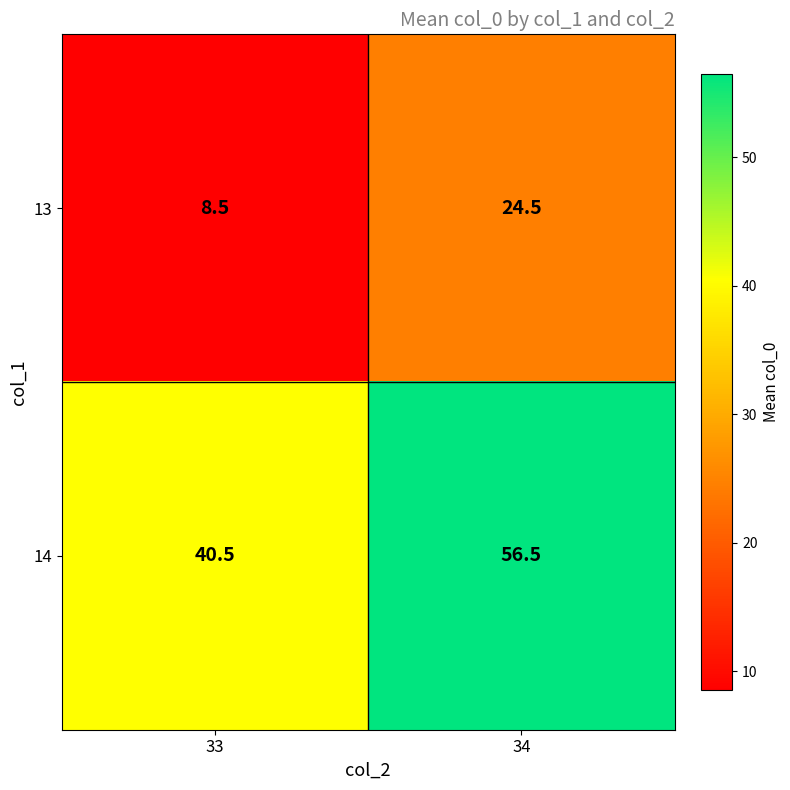

Rank the series at 33 from lowest to highest value.

13, 14